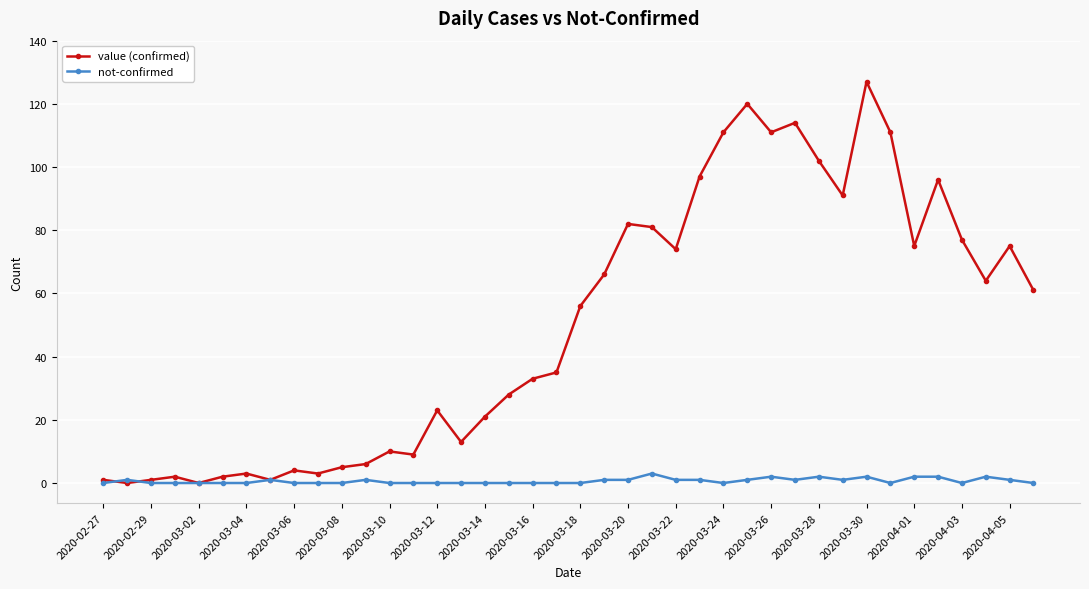

How many lines are shown in the chart?

2